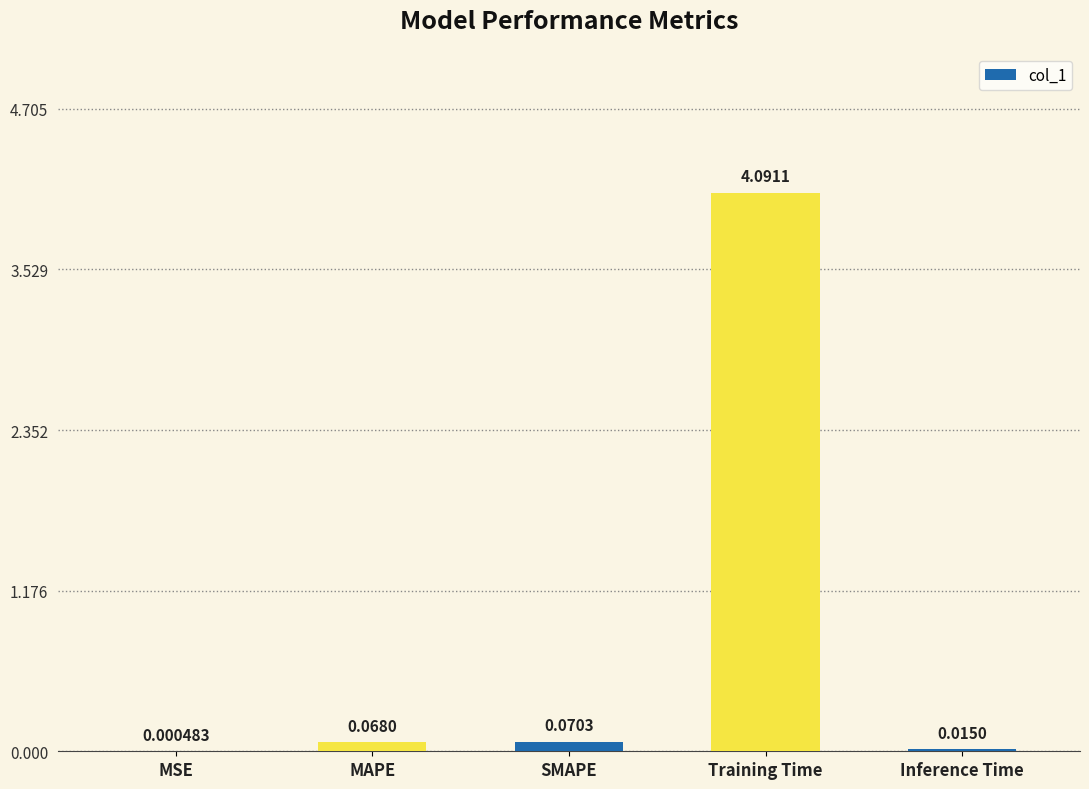

What is the sum of all values?

4.2